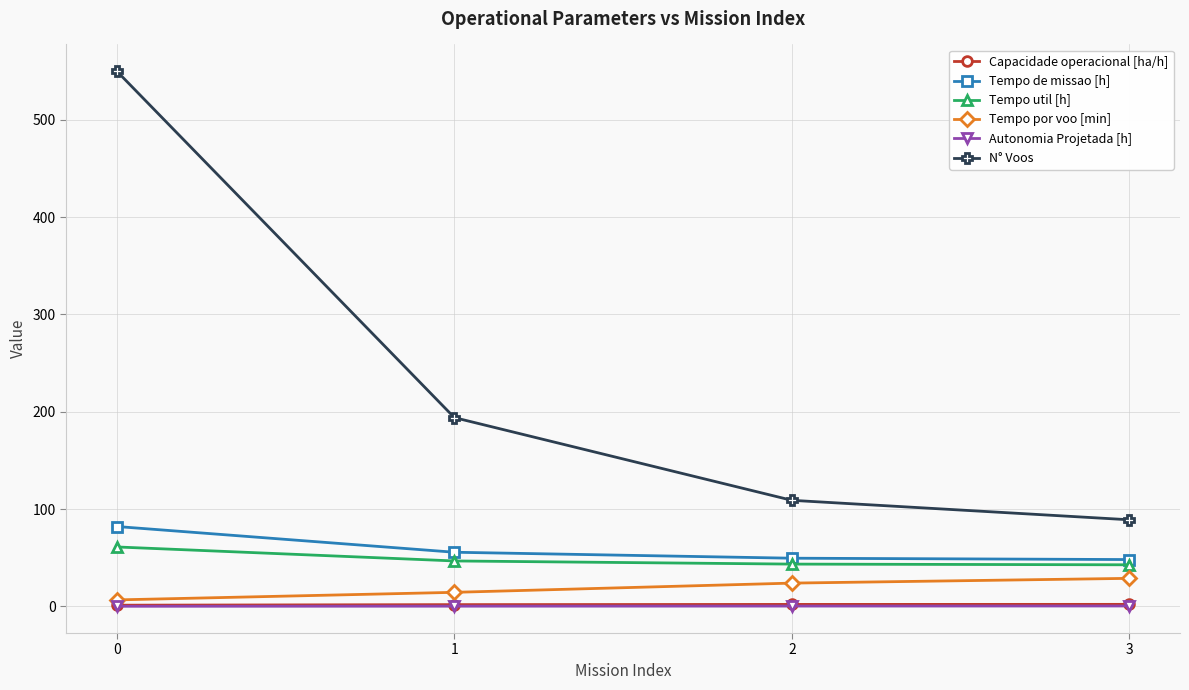

True or false: Tempo util [h] and Autonomia Projetada [h] cross at least once.

False